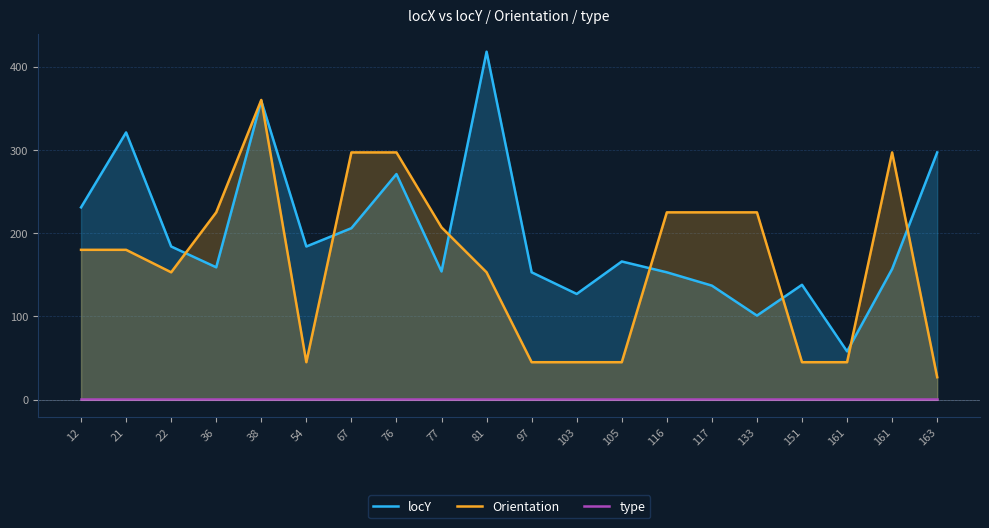

At how many categories does at least one series exceed 182?

15